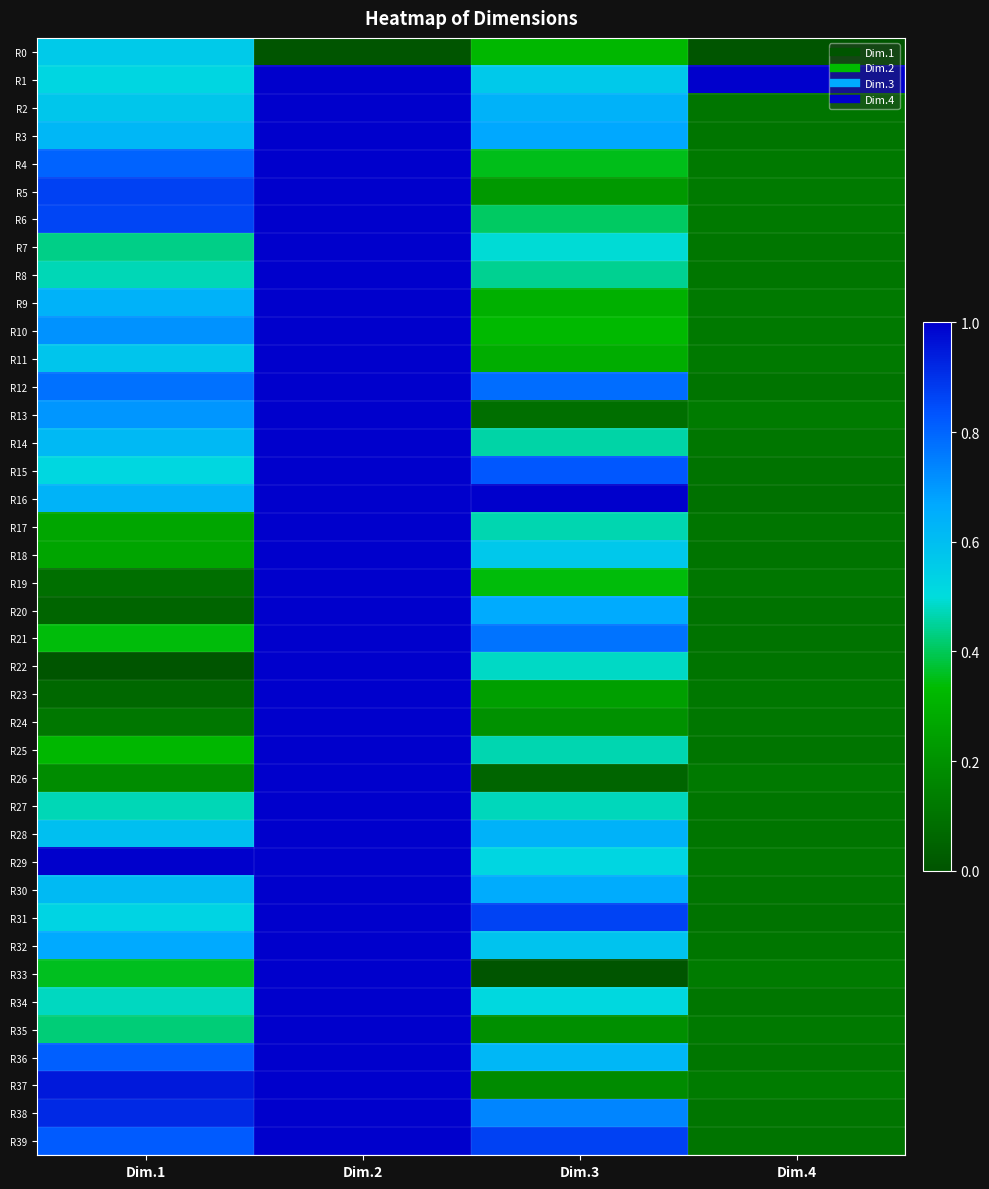

Reading left to right, what are all the values shown in this chart?

R0: Dim.1=0.6	Dim.2=0.0	Dim.3=0.3	Dim.4=0.0
R1: Dim.1=0.5	Dim.2=1.0	Dim.3=0.6	Dim.4=1.0
R2: Dim.1=0.6	Dim.2=1.0	Dim.3=0.6	Dim.4=0.1
R3: Dim.1=0.6	Dim.2=1.0	Dim.3=0.7	Dim.4=0.1
R4: Dim.1=0.8	Dim.2=1.0	Dim.3=0.4	Dim.4=0.1
R5: Dim.1=0.9	Dim.2=1.0	Dim.3=0.2	Dim.4=0.1
R6: Dim.1=0.9	Dim.2=1.0	Dim.3=0.4	Dim.4=0.1
R7: Dim.1=0.4	Dim.2=1.0	Dim.3=0.5	Dim.4=0.1
R8: Dim.1=0.5	Dim.2=1.0	Dim.3=0.4	Dim.4=0.1
R9: Dim.1=0.6	Dim.2=1.0	Dim.3=0.3	Dim.4=0.1
R10: Dim.1=0.7	Dim.2=1.0	Dim.3=0.3	Dim.4=0.1
R11: Dim.1=0.6	Dim.2=1.0	Dim.3=0.3	Dim.4=0.1
R12: Dim.1=0.8	Dim.2=1.0	Dim.3=0.8	Dim.4=0.1
R13: Dim.1=0.7	Dim.2=1.0	Dim.3=0.1	Dim.4=0.1
R14: Dim.1=0.6	Dim.2=1.0	Dim.3=0.5	Dim.4=0.1
R15: Dim.1=0.5	Dim.2=1.0	Dim.3=0.8	Dim.4=0.1
R16: Dim.1=0.6	Dim.2=1.0	Dim.3=1.0	Dim.4=0.1
R17: Dim.1=0.3	Dim.2=1.0	Dim.3=0.5	Dim.4=0.1
R18: Dim.1=0.3	Dim.2=1.0	Dim.3=0.6	Dim.4=0.1
R19: Dim.1=0.1	Dim.2=1.0	Dim.3=0.3	Dim.4=0.1
R20: Dim.1=0.1	Dim.2=1.0	Dim.3=0.7	Dim.4=0.1
R21: Dim.1=0.3	Dim.2=1.0	Dim.3=0.8	Dim.4=0.1
R22: Dim.1=0.0	Dim.2=1.0	Dim.3=0.5	Dim.4=0.1
R23: Dim.1=0.1	Dim.2=1.0	Dim.3=0.2	Dim.4=0.1
R24: Dim.1=0.1	Dim.2=1.0	Dim.3=0.2	Dim.4=0.1
R25: Dim.1=0.3	Dim.2=1.0	Dim.3=0.5	Dim.4=0.1
R26: Dim.1=0.2	Dim.2=1.0	Dim.3=0.1	Dim.4=0.1
R27: Dim.1=0.5	Dim.2=1.0	Dim.3=0.5	Dim.4=0.1
R28: Dim.1=0.6	Dim.2=1.0	Dim.3=0.6	Dim.4=0.1
R29: Dim.1=1.0	Dim.2=1.0	Dim.3=0.5	Dim.4=0.1
R30: Dim.1=0.6	Dim.2=1.0	Dim.3=0.7	Dim.4=0.1
R31: Dim.1=0.5	Dim.2=1.0	Dim.3=0.9	Dim.4=0.1
R32: Dim.1=0.7	Dim.2=1.0	Dim.3=0.6	Dim.4=0.1
R33: Dim.1=0.4	Dim.2=1.0	Dim.3=0.0	Dim.4=0.1
R34: Dim.1=0.5	Dim.2=1.0	Dim.3=0.5	Dim.4=0.1
R35: Dim.1=0.4	Dim.2=1.0	Dim.3=0.2	Dim.4=0.1
R36: Dim.1=0.8	Dim.2=1.0	Dim.3=0.6	Dim.4=0.1
R37: Dim.1=0.9	Dim.2=1.0	Dim.3=0.2	Dim.4=0.1
R38: Dim.1=0.9	Dim.2=1.0	Dim.3=0.7	Dim.4=0.1
R39: Dim.1=0.8	Dim.2=1.0	Dim.3=0.9	Dim.4=0.1